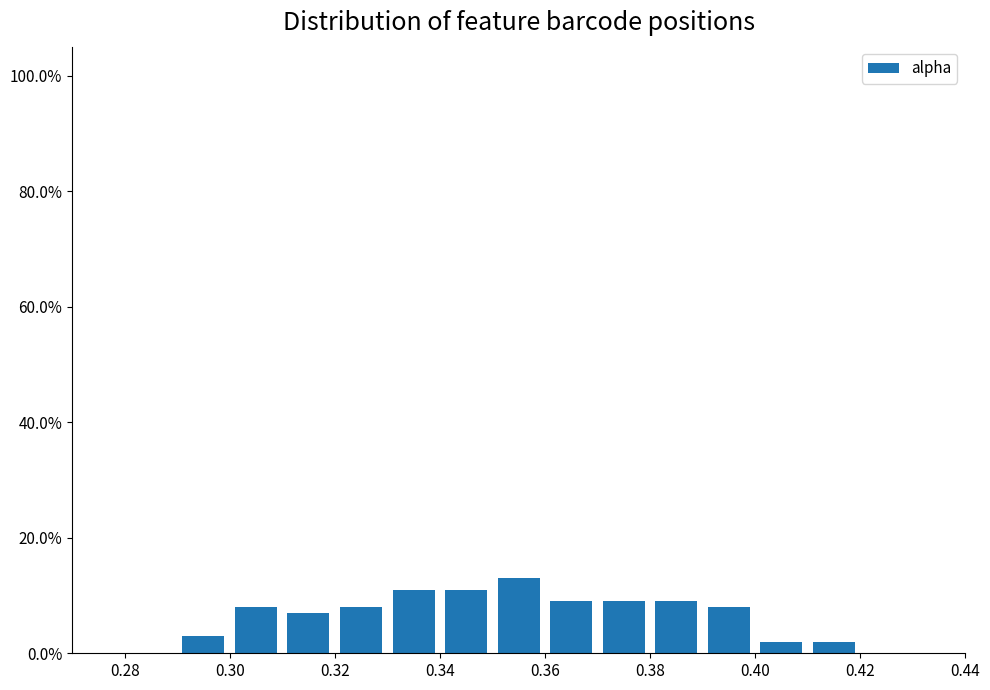

Reading left to right, transcribe this chart: for each bar, give the range it covers on the x-axis and its height. The values are not printed on the chart, so give them approximately, as read against the axis.

0.28 to 0.29: 0
0.29 to 0.30: 4
0.30 to 0.31: 8
0.31 to 0.32: 8
0.32 to 0.33: 8
0.33 to 0.34: 12
0.34 to 0.35: 12
0.35 to 0.36: 14
0.36 to 0.37: 10
0.37 to 0.38: 10
0.38 to 0.39: 10
0.39 to 0.40: 8
0.40 to 0.41: 2
0.41 to 0.42: 2
0.42 to 0.43: 0